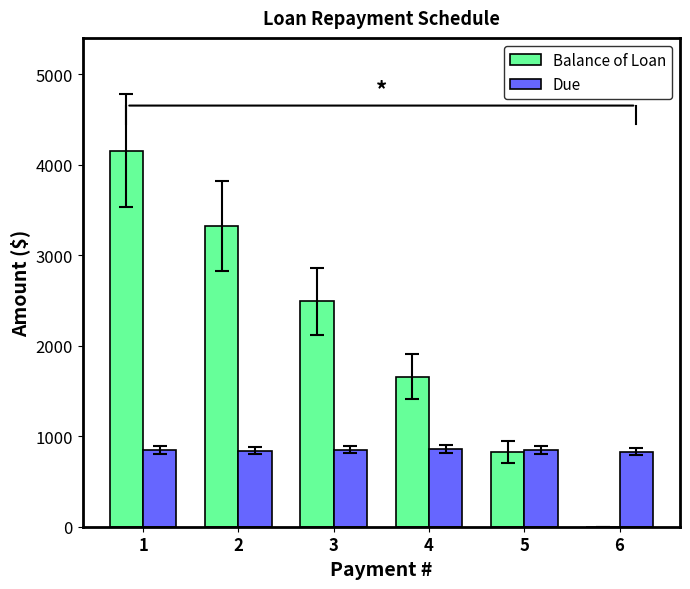

What is the maximum value shown in the chart?

4157.4